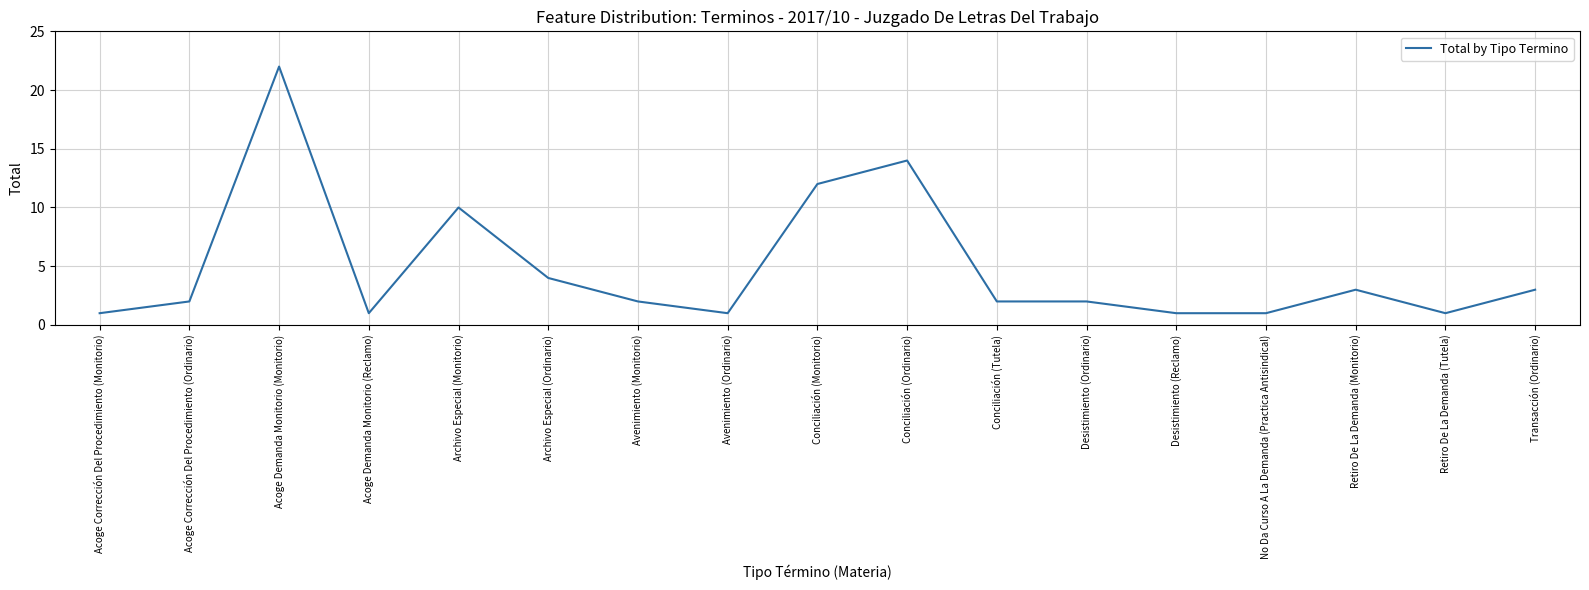

What is the maximum value shown in the chart?

22